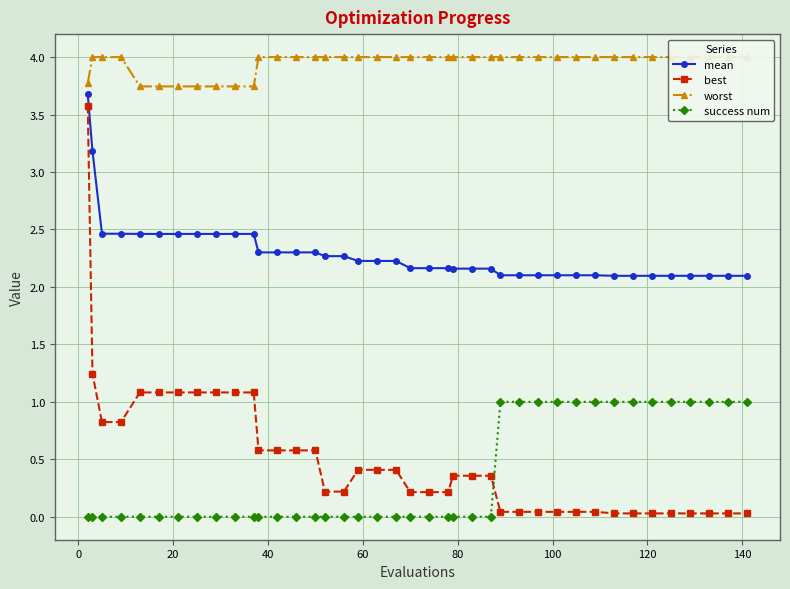

Which series has the largest total across all categories?

worst